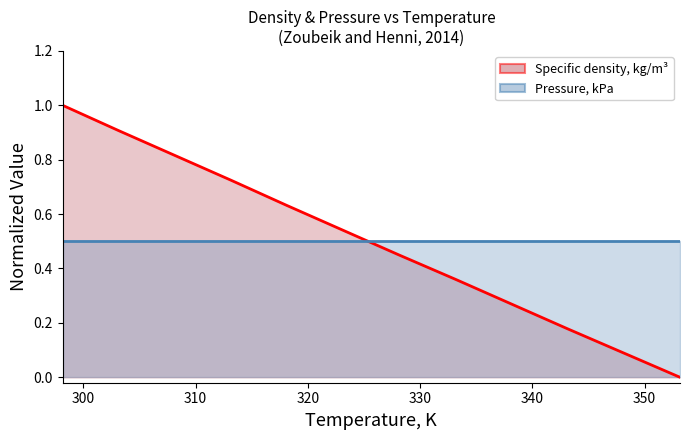

What is the difference between the values at 318.15 and 303.15?

0.3